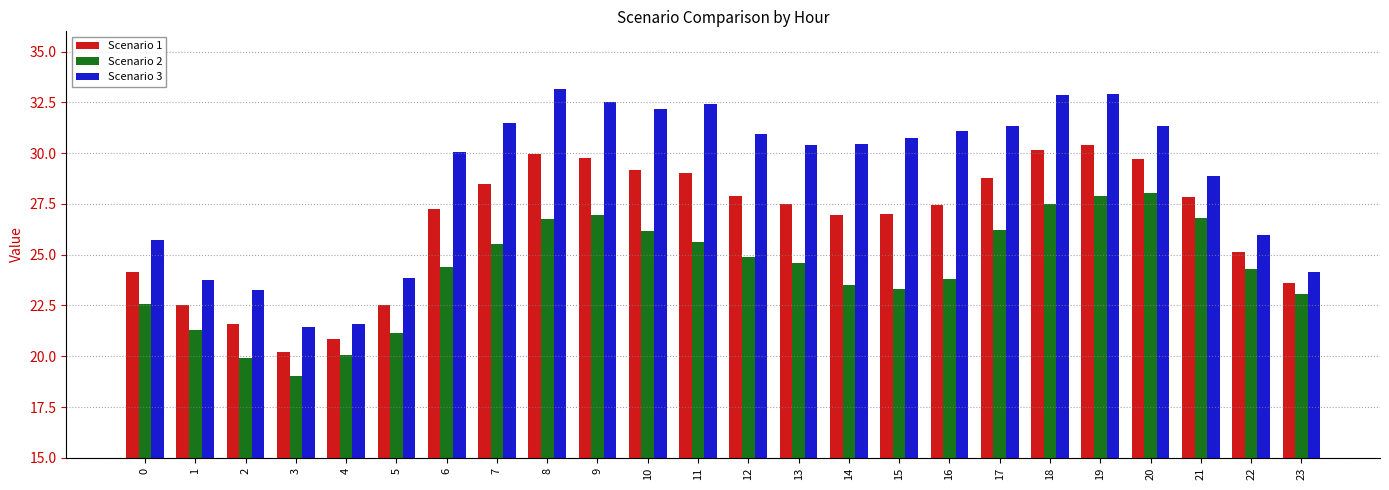

How many bars are there in each group?

3